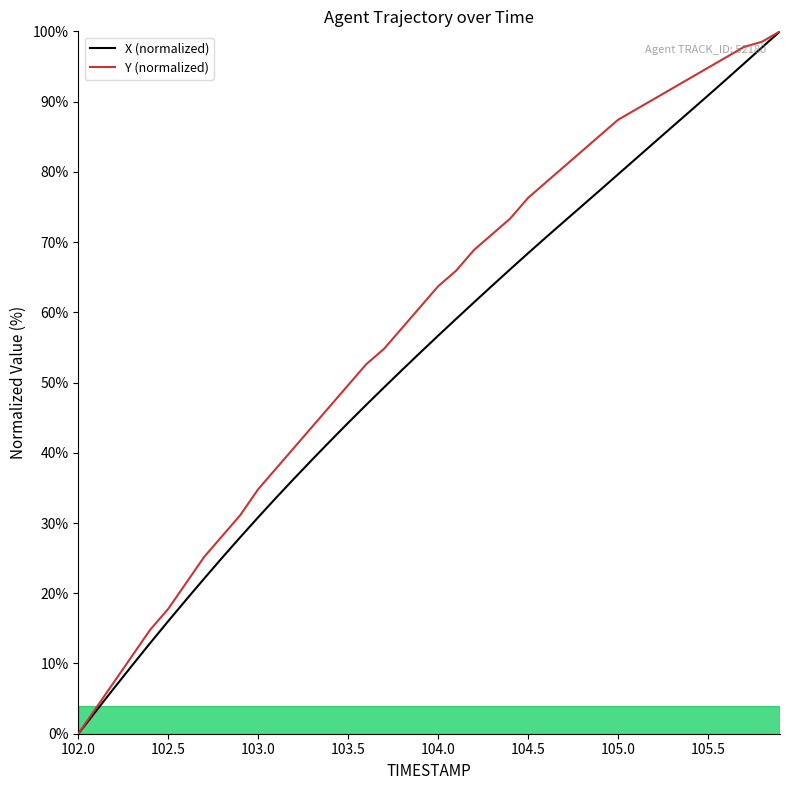

Which series has the largest total across all categories?

Y (normalized)